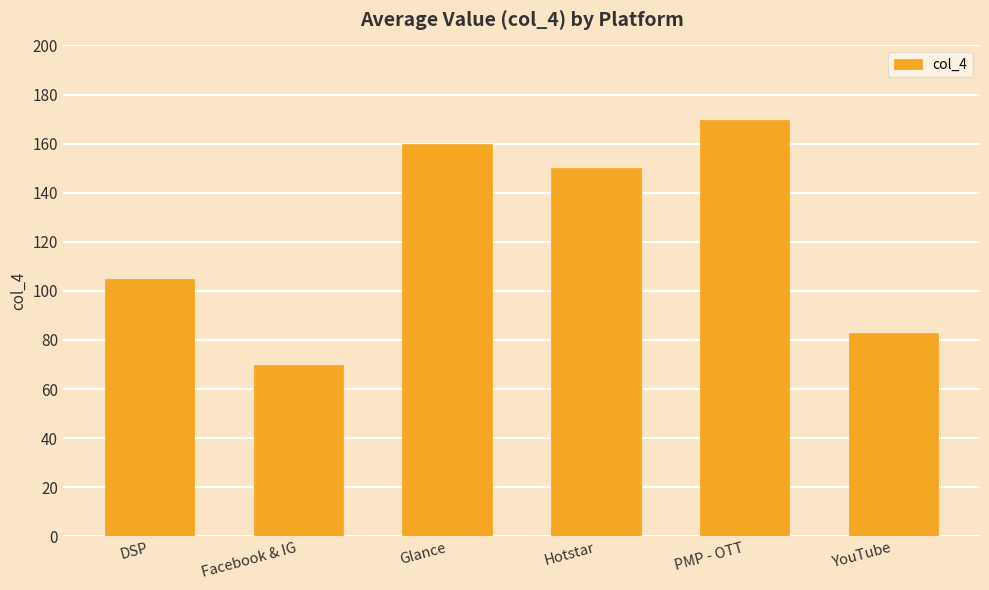

What is the difference between the maximum and minimum values?

99.6